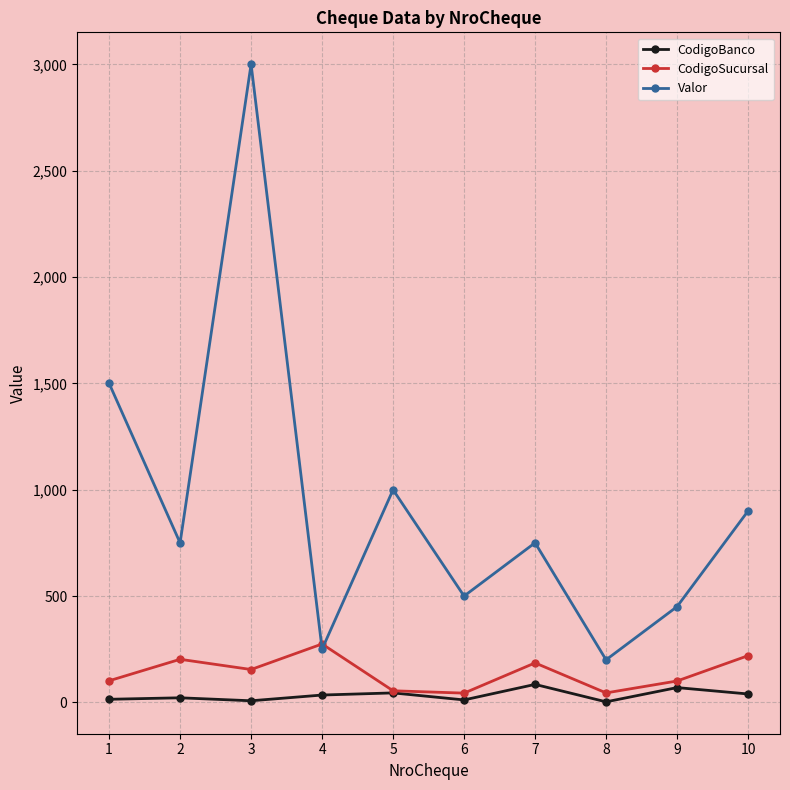

The value of CodigoSucursal at 9 is 101.0. True or false?

True